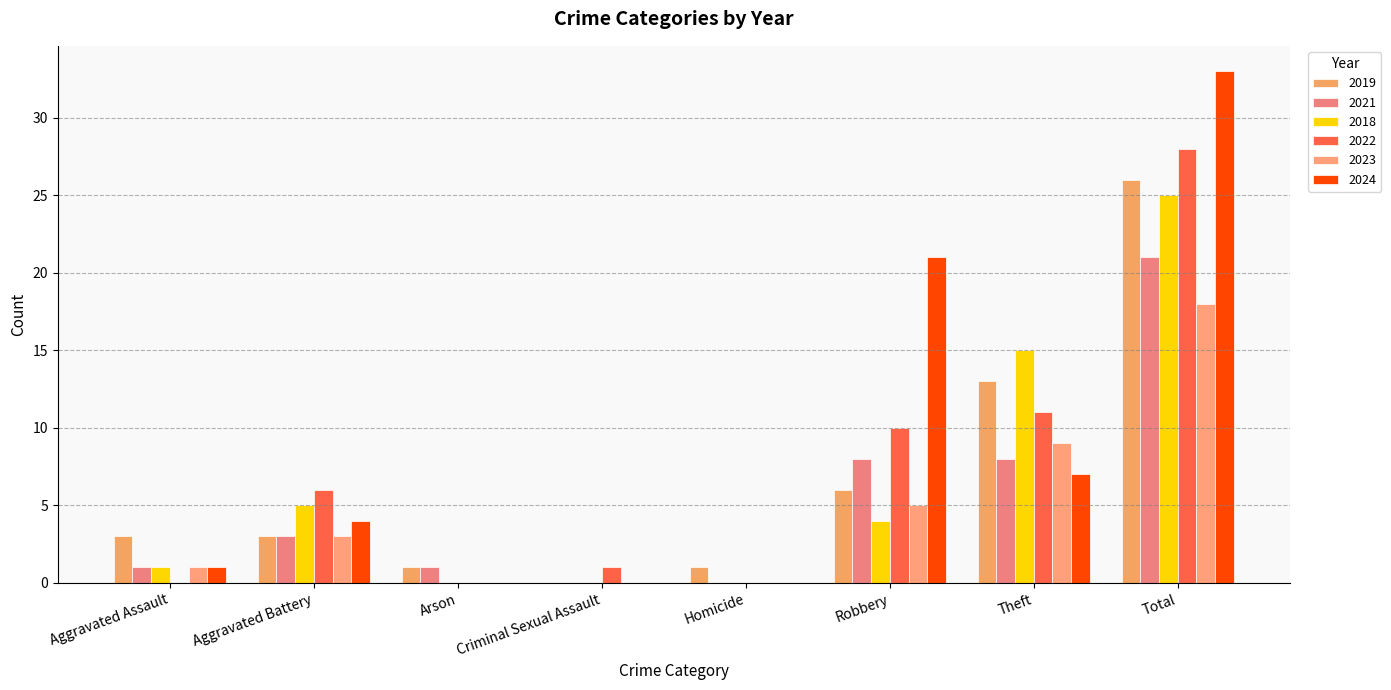

Reading left to right, list all the values displayed in this chart.

2019: 3	3	1	0	1	6	13	26
2021: 1	3	1	0	0	8	8	21
2018: 1	5	0	0	0	4	15	25
2022: 0	6	0	1	0	10	11	28
2023: 1	3	0	0	0	5	9	18
2024: 1	4	0	0	0	21	7	33